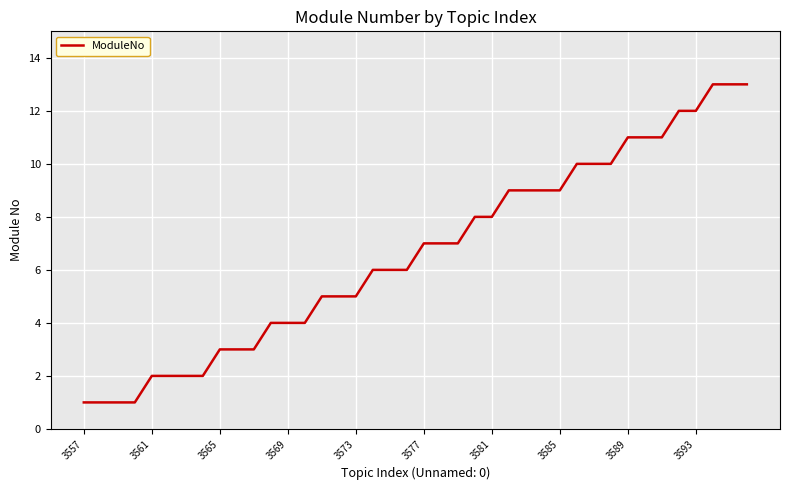

What is the average value?

7